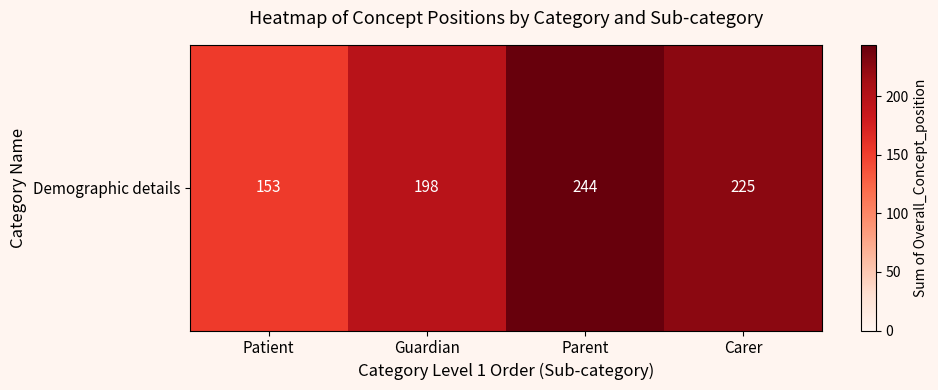

How many data points are less than 225?

2